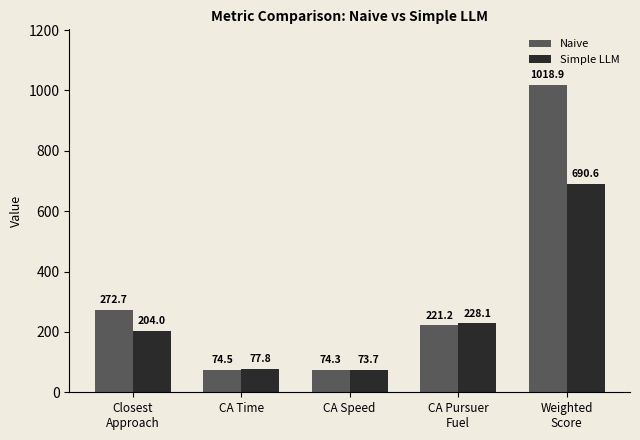

Read the Simple LLM value at CA Time.

77.8